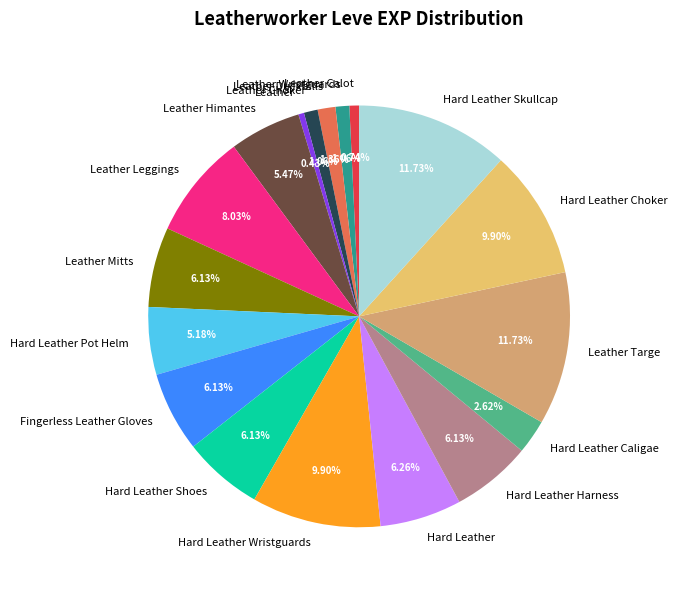

Is the sum of Leather Choker and Hard Leather Shoes greater than half?

No